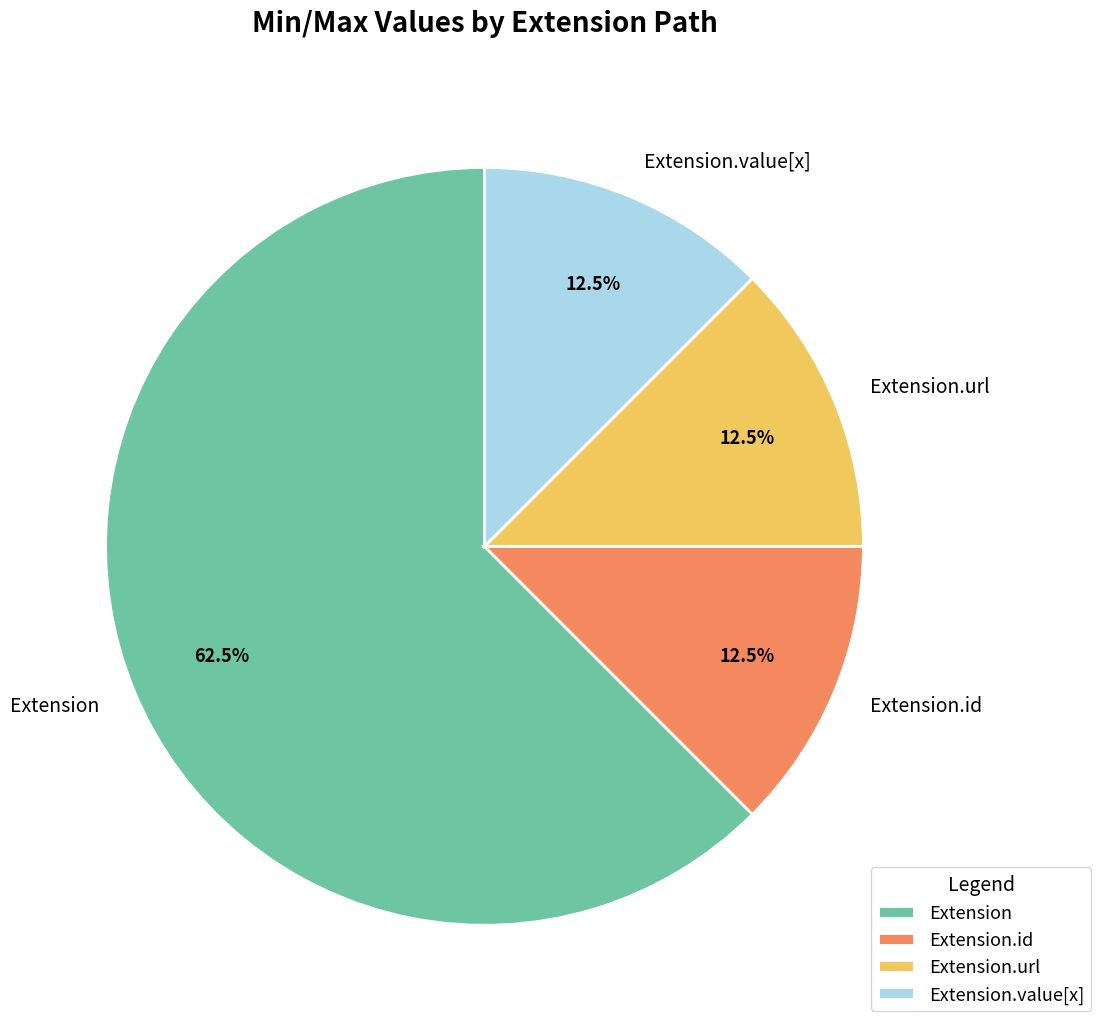

What is the ratio of the value at Extension.url to the value at Extension.value[x]?

1.0